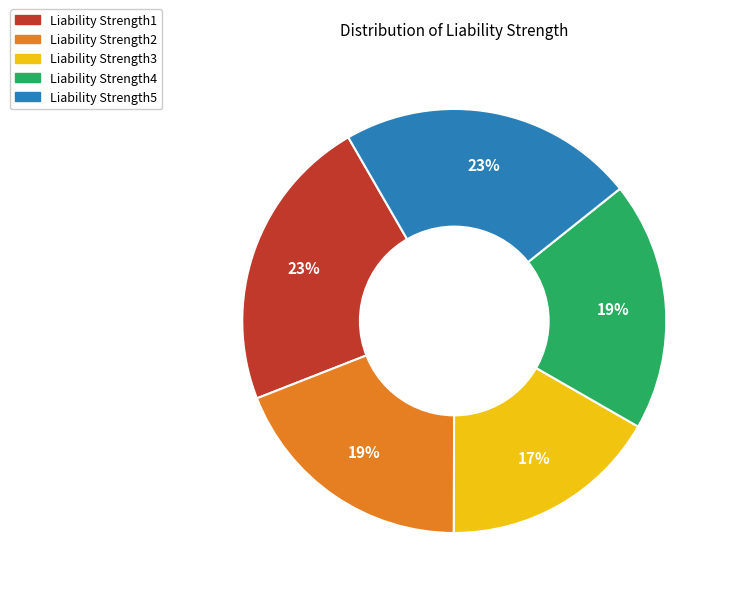

Combined, do Liability Strength3 and Liability Strength2 account for over 50%?

No